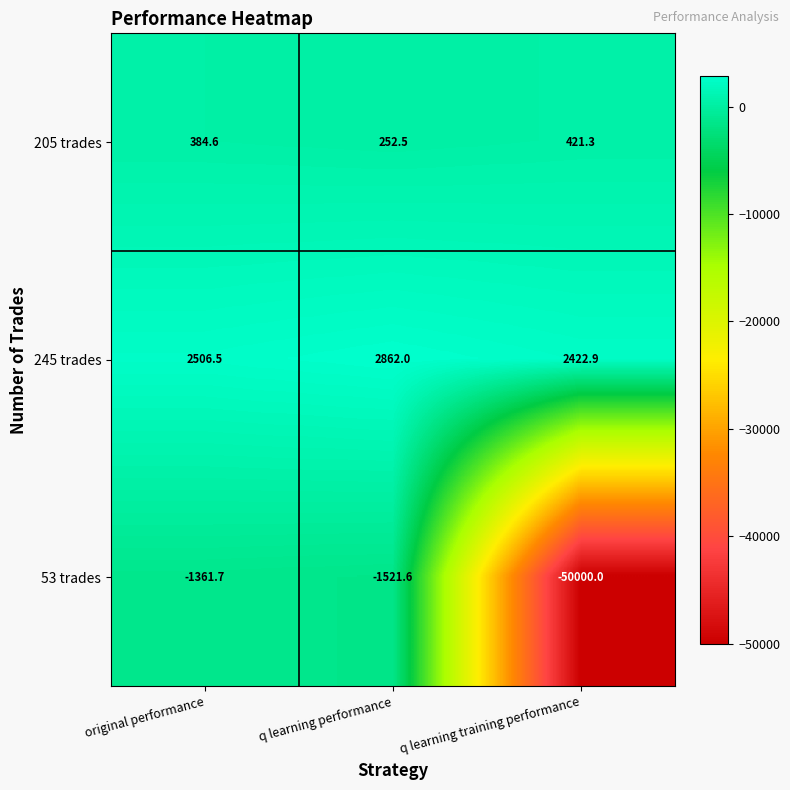

Is it true that 53 trades equals -1361.7 at original performance?

True